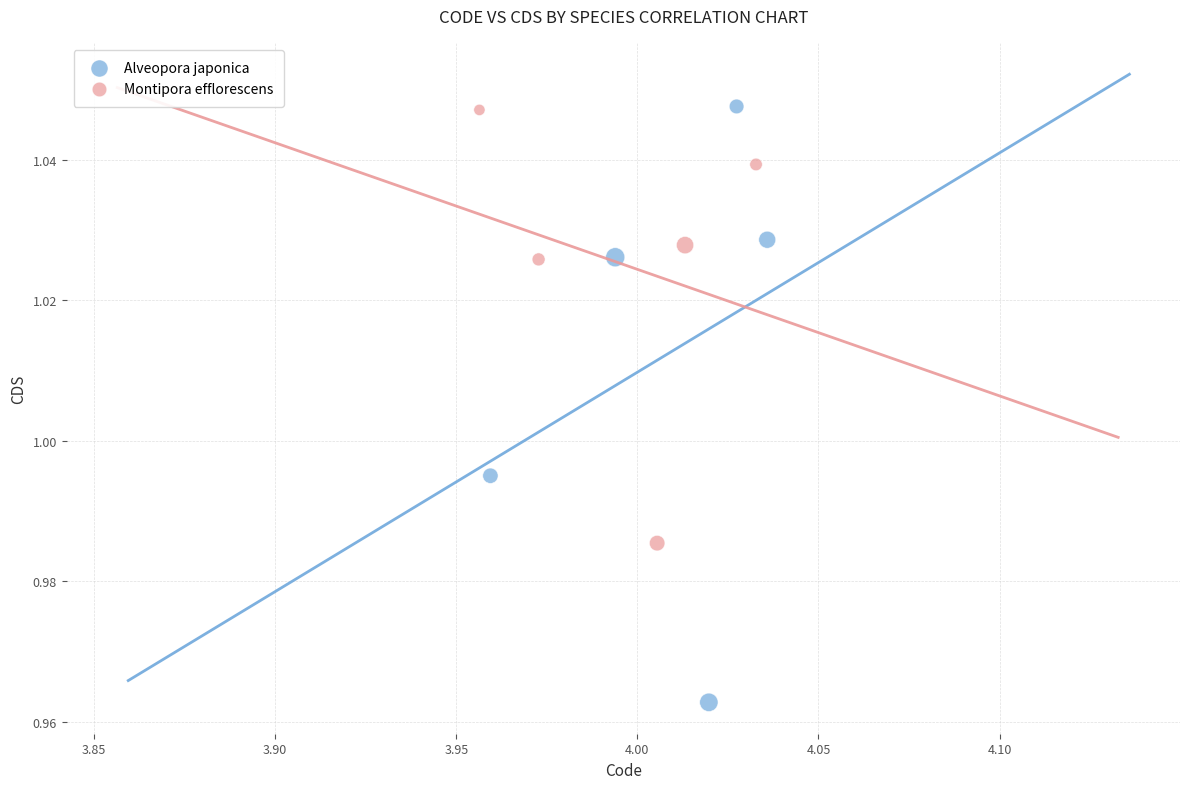

Which series reaches the minimum Y coordinate?

Alveopora japonica